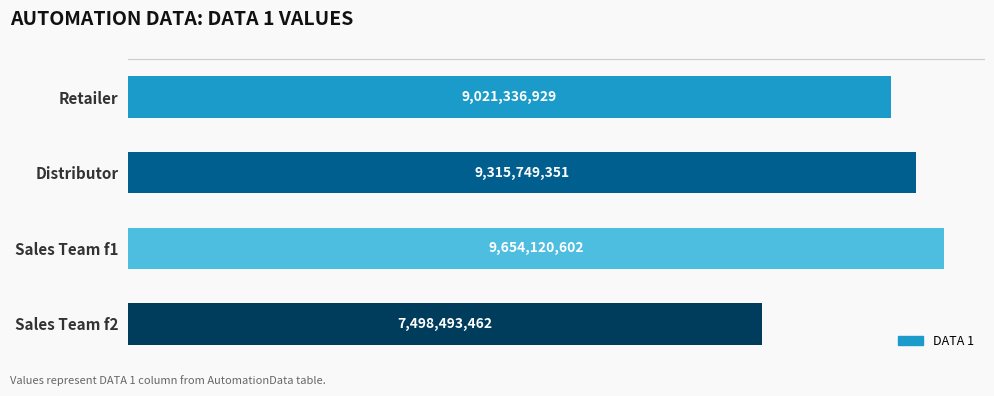

Are the bars horizontal?

Yes